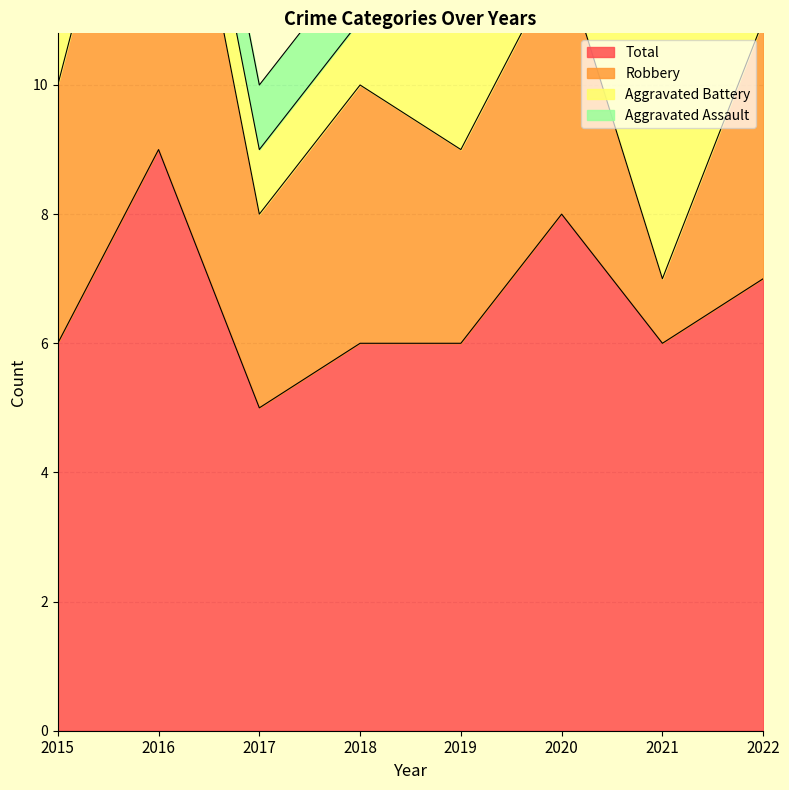

At how many categories does at least one series exceed 1?

8